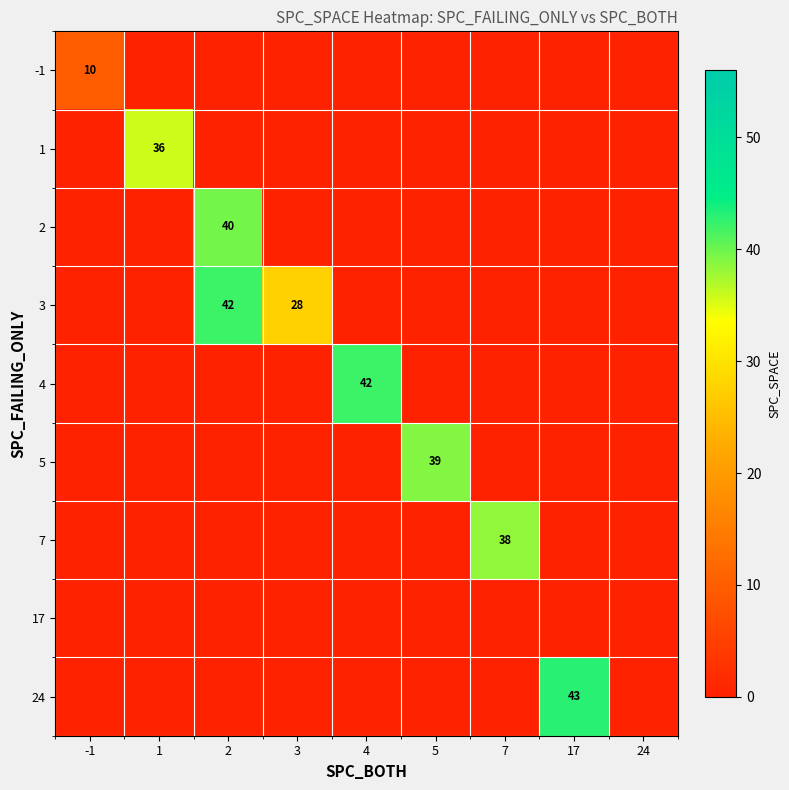

Is it true that 2 equals 12 at 2?

False